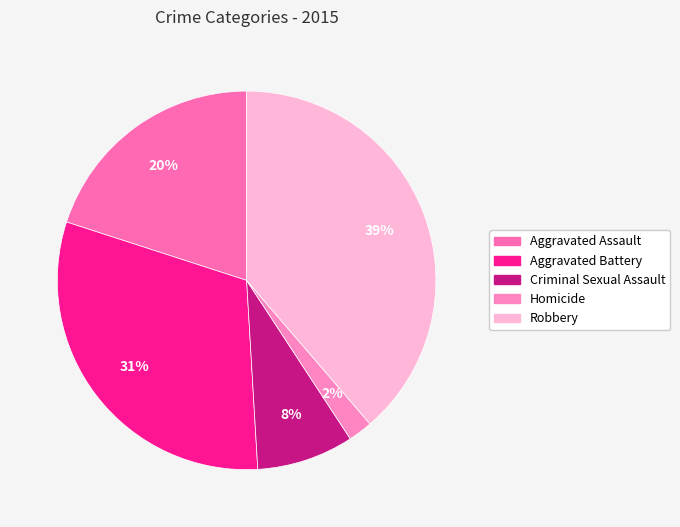

The Aggravated Battery slice represents 31% of the pie. True or false?

True